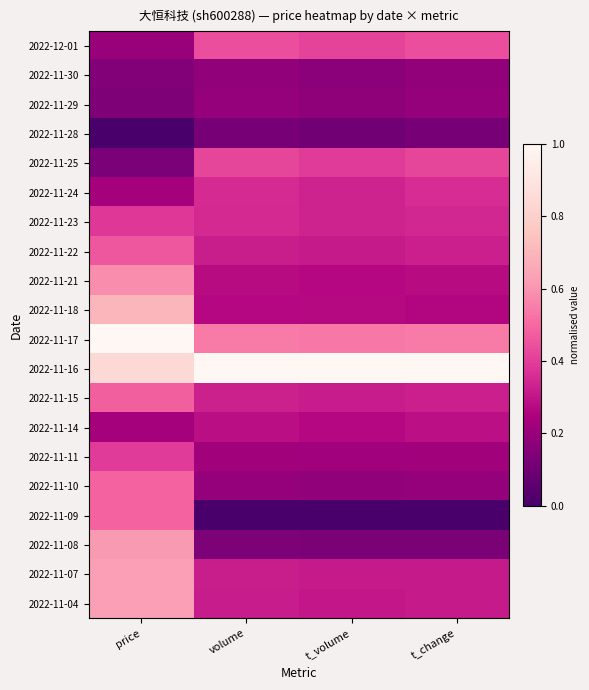

Reading left to right, extract all data points from this chart.

2022-12-01: price=0.2	volume=0.4	t_volume=0.4	t_change=0.4
2022-11-30: price=0.1	volume=0.2	t_volume=0.2	t_change=0.2
2022-11-29: price=0.1	volume=0.2	t_volume=0.2	t_change=0.2
2022-11-28: price=0.0	volume=0.1	t_volume=0.1	t_change=0.1
2022-11-25: price=0.1	volume=0.4	t_volume=0.4	t_change=0.4
2022-11-24: price=0.2	volume=0.4	t_volume=0.3	t_change=0.4
2022-11-23: price=0.4	volume=0.4	t_volume=0.3	t_change=0.3
2022-11-22: price=0.5	volume=0.3	t_volume=0.3	t_change=0.3
2022-11-21: price=0.6	volume=0.3	t_volume=0.3	t_change=0.3
2022-11-18: price=0.7	volume=0.3	t_volume=0.3	t_change=0.3
2022-11-17: price=1.0	volume=0.5	t_volume=0.5	t_change=0.5
2022-11-16: price=0.8	volume=1.0	t_volume=1.0	t_change=1.0
2022-11-15: price=0.5	volume=0.3	t_volume=0.3	t_change=0.3
2022-11-14: price=0.2	volume=0.3	t_volume=0.3	t_change=0.3
2022-11-11: price=0.4	volume=0.2	t_volume=0.2	t_change=0.2
2022-11-10: price=0.5	volume=0.2	t_volume=0.2	t_change=0.2
2022-11-09: price=0.5	volume=0.0	t_volume=0.0	t_change=0.0
2022-11-08: price=0.6	volume=0.1	t_volume=0.1	t_change=0.1
2022-11-07: price=0.6	volume=0.3	t_volume=0.3	t_change=0.3
2022-11-04: price=0.6	volume=0.3	t_volume=0.3	t_change=0.3